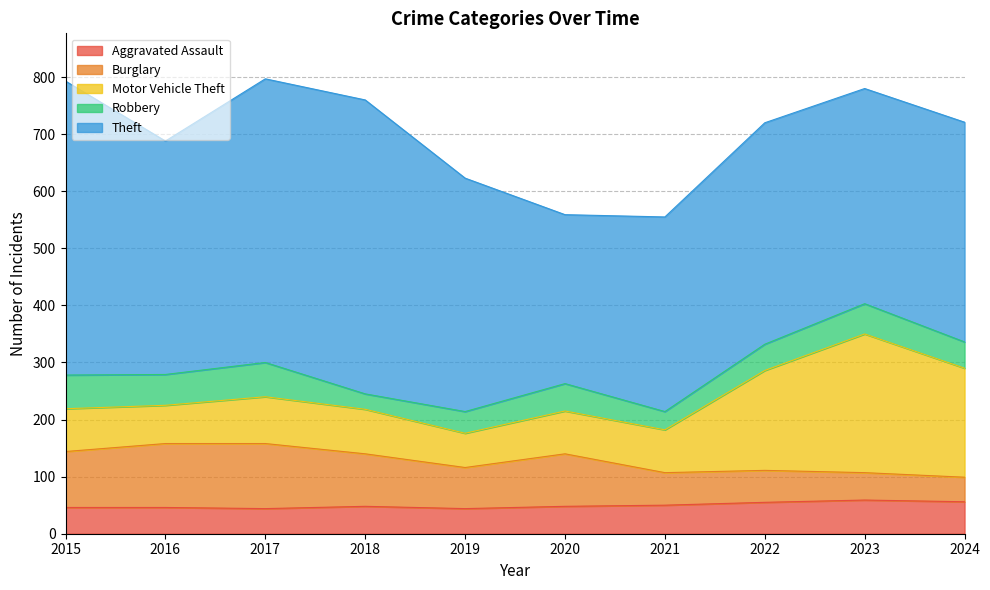

What is the approximate value of Motor Vehicle Theft at 2019?

60